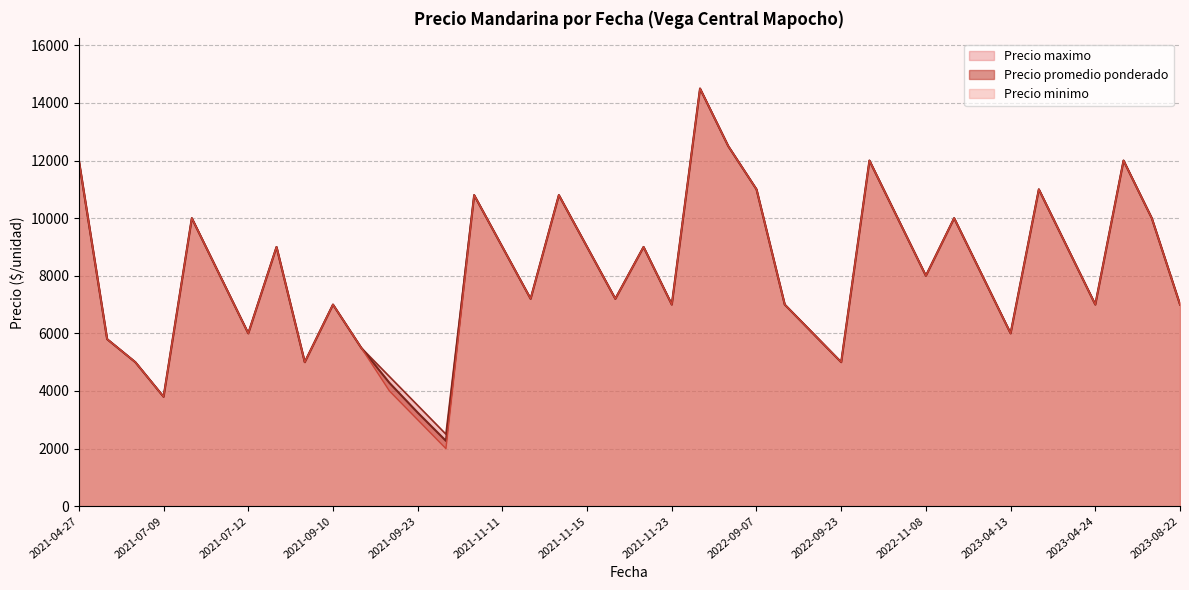

What is the minimum value for Precio promedio ponderado?

2269